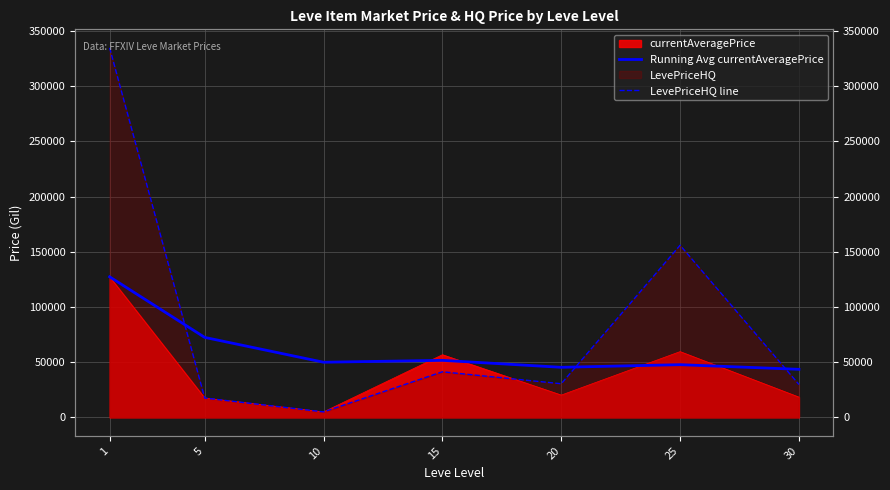

Between 5 and 10, which is larger?

5